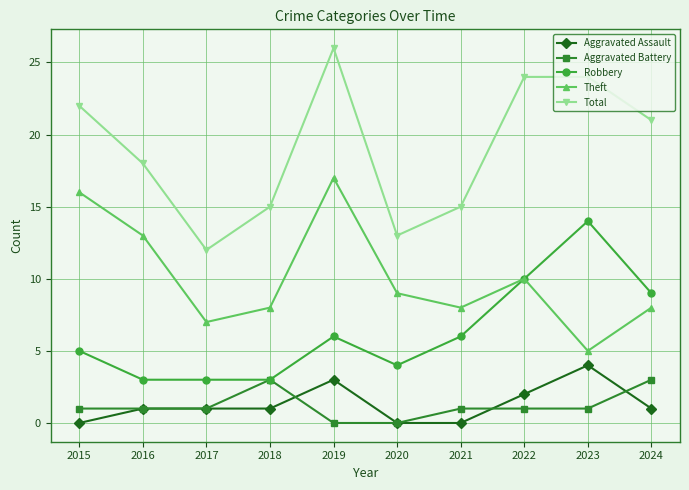

Is the value of Theft at 2016 greater than the value of Aggravated Assault at 2020?

Yes